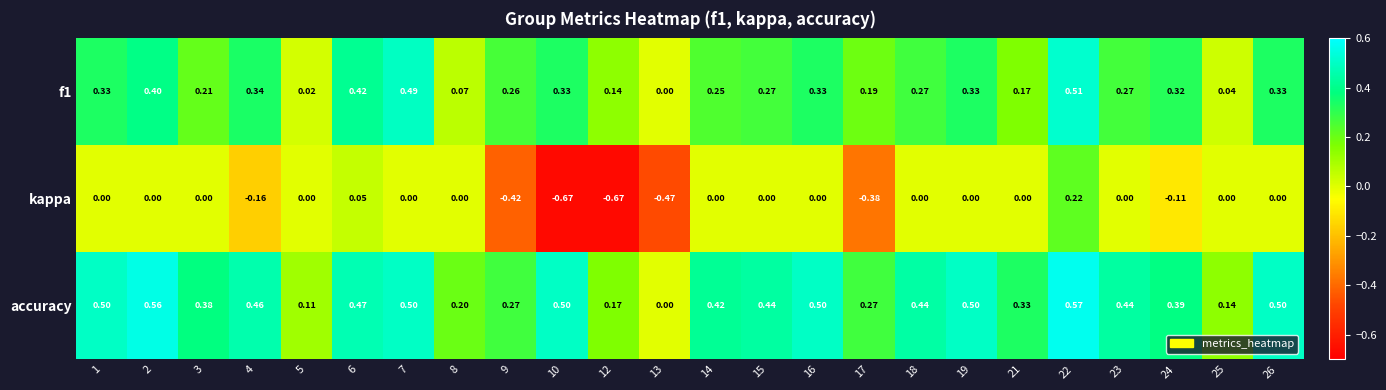

Which series has the largest total across all categories?

accuracy